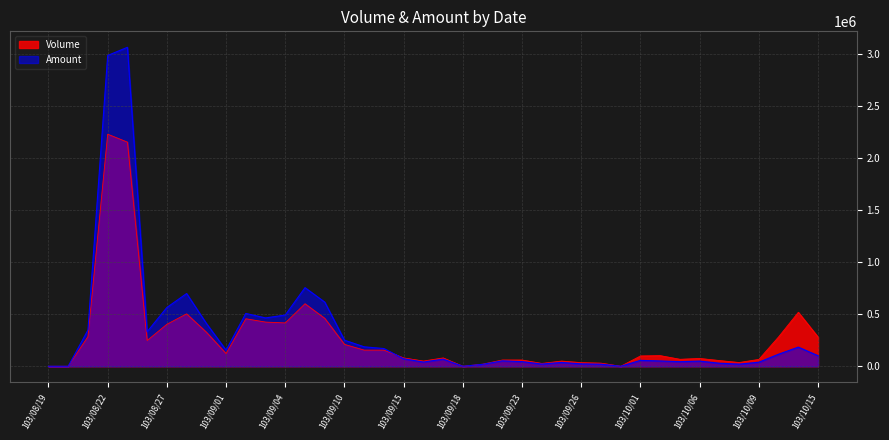

Does the chart display data point markers on the line(s)?

No